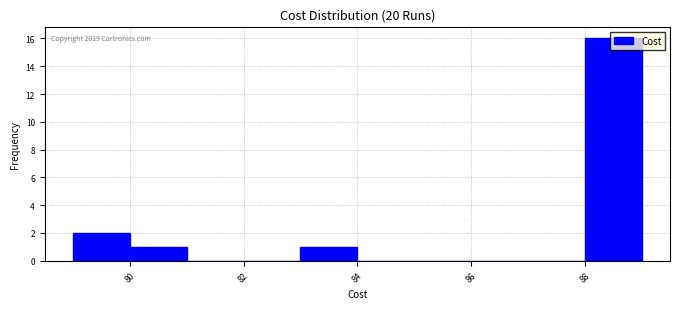

Over which range of the x-axis is the bar tallest?

88 to 89